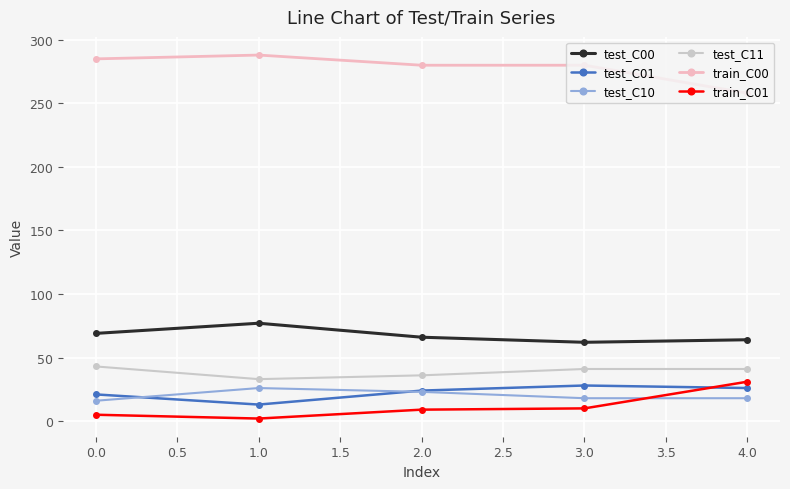

Is the value of test_C11 at 0.0 greater than the value of train_C00 at 1.0?

No